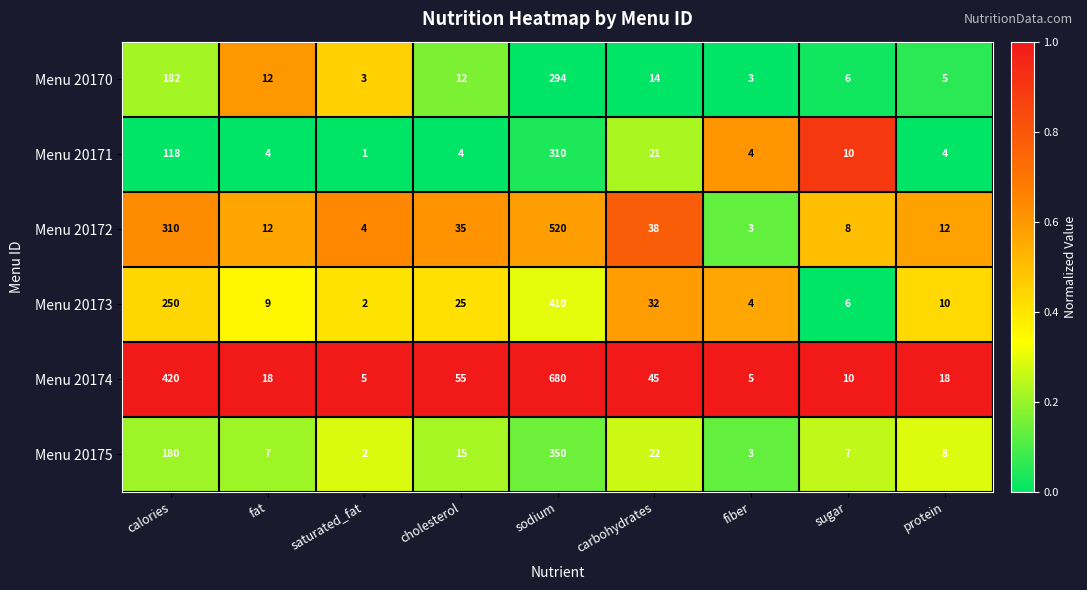

Is it true that Menu 20175 equals 180 at calories?

True